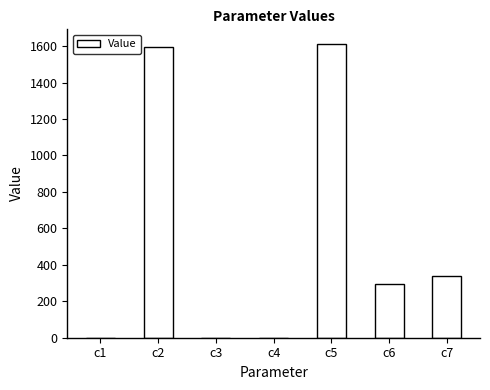

How many distinct data groups are displayed?

1